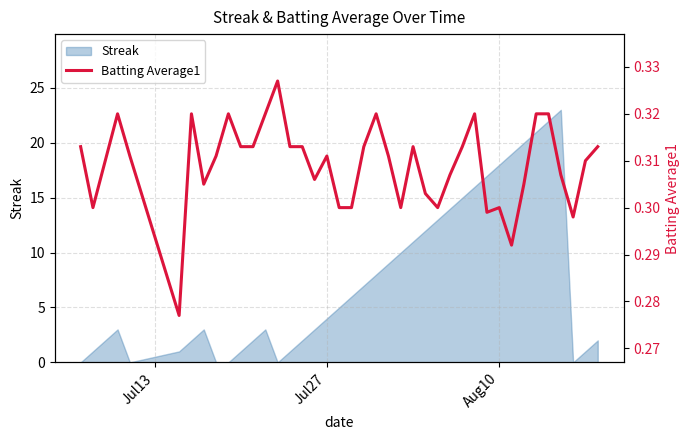

What is the maximum value for Streak?

23